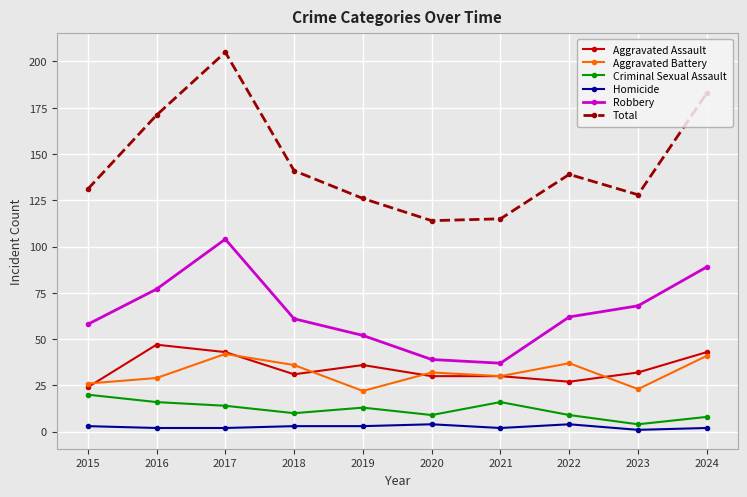

Is this an area chart (filled region under the line)?

No